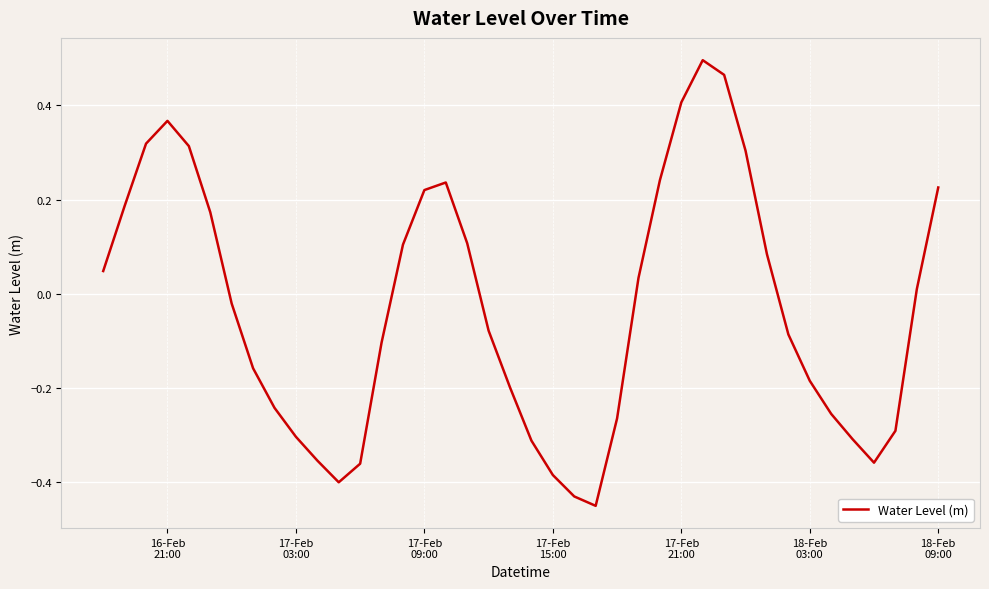

What is the difference between the maximum and minimum values?

0.9